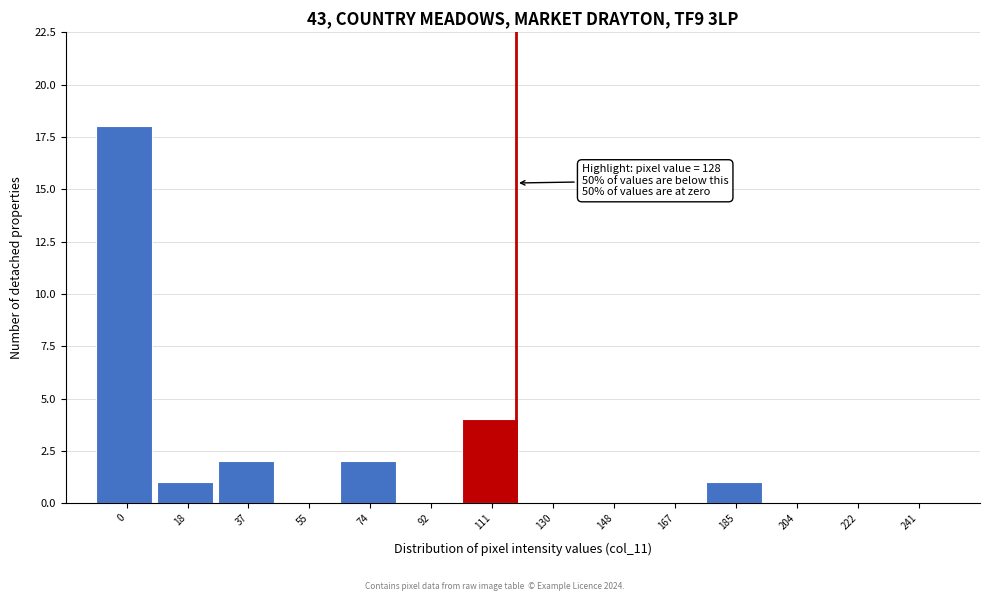

Reading left to right, transcribe all the data shown in this chart.

0=18	18=1	37=2	55=0	74=2	92=0	111=4	130=0	148=0	167=0	185=1	204=0	222=0	241=0